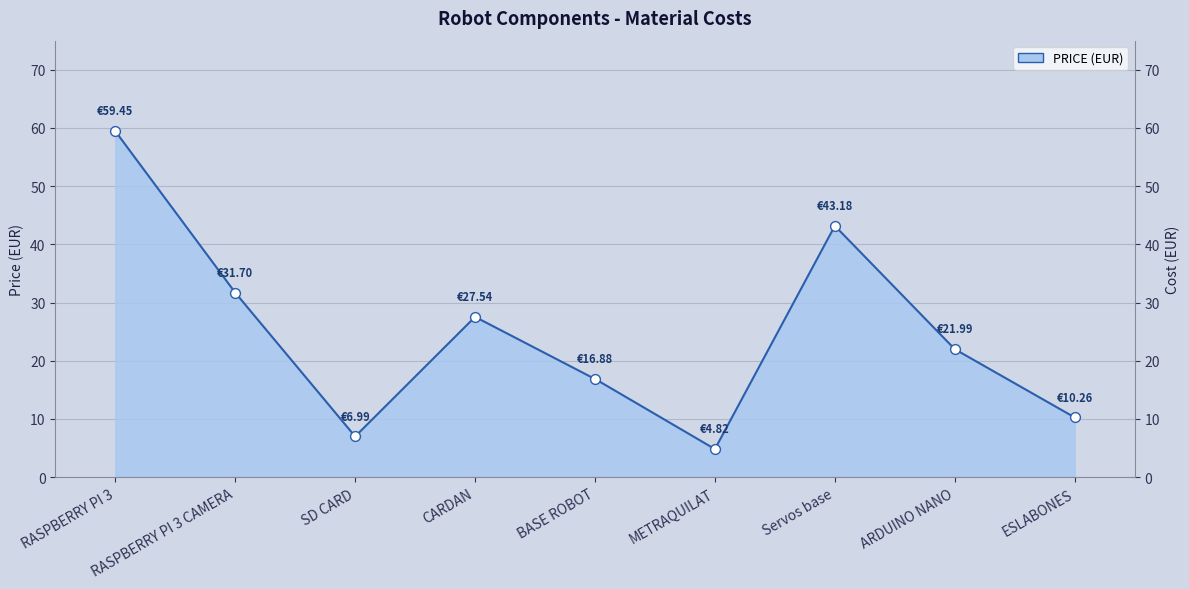

What is the ratio of the value at ESLABONES to the value at RASPBERRY PI 3 CAMERA?

0.3